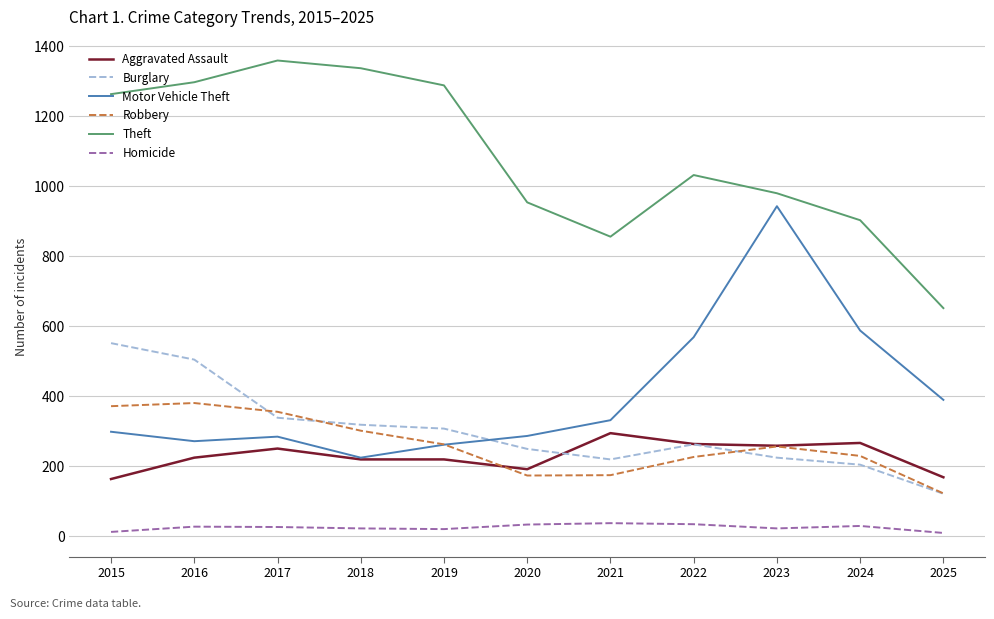

Is it true that Robbery equals 419 at 2018?

False